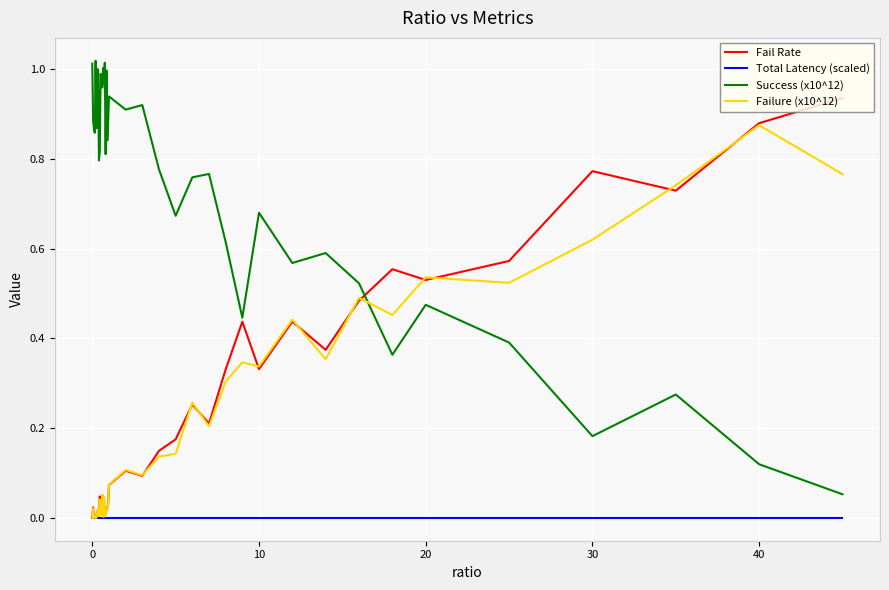

List the series in order of their peak value, highest first.

Success (x10^12), Fail Rate, Failure (x10^12), Total Latency (scaled)